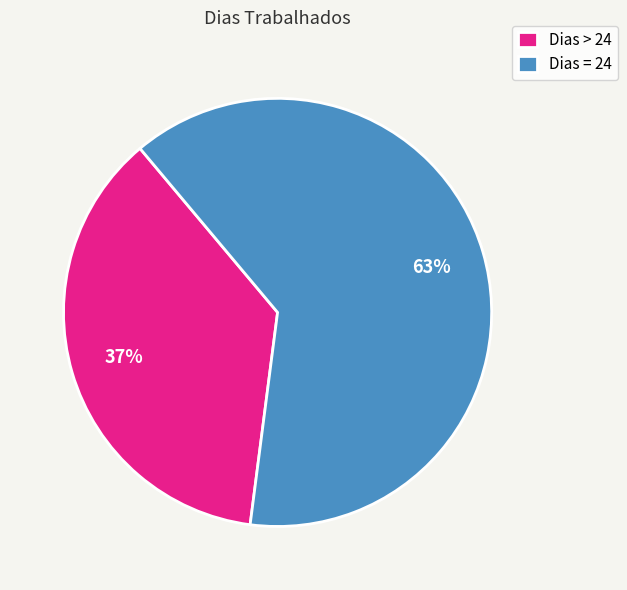

What is the ratio of the value at Dias > 24 to the value at Dias = 24?

0.6